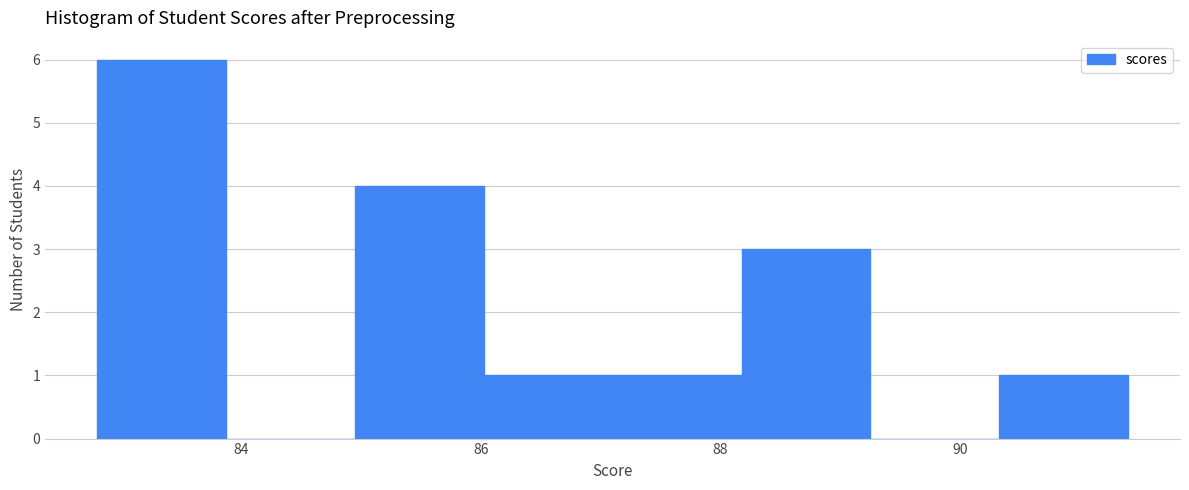

Which range on the x-axis has the tallest bar?

82.8 to 83.8